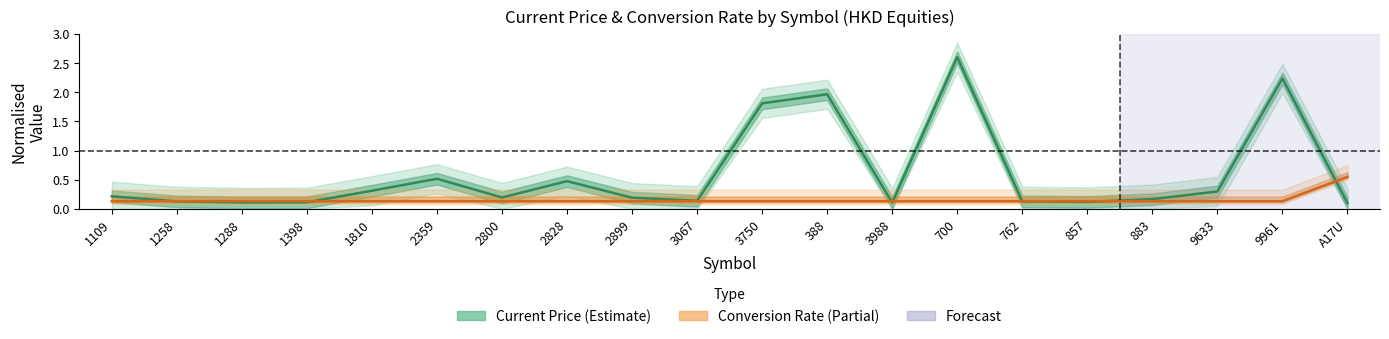

Which series has the largest range (max minus min)?

Current Price (Estimate)